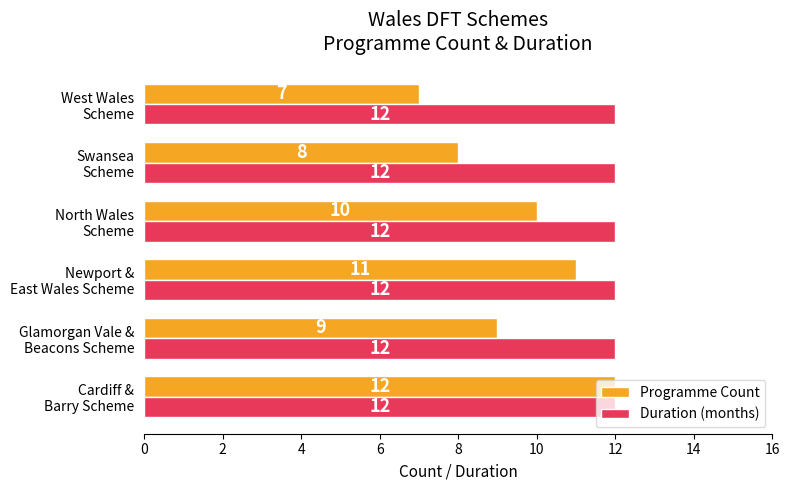

List the series in order of their overall mean, lowest first.

Programme Count, Duration (months)